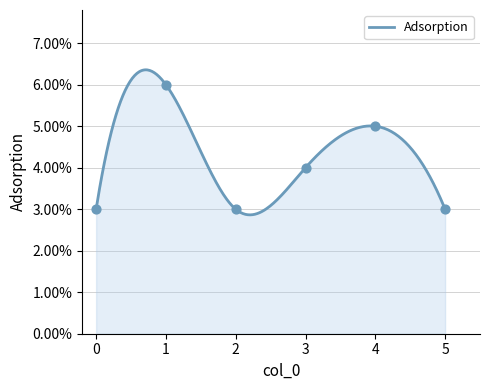

What is the change in value from 2 to 3?

+1